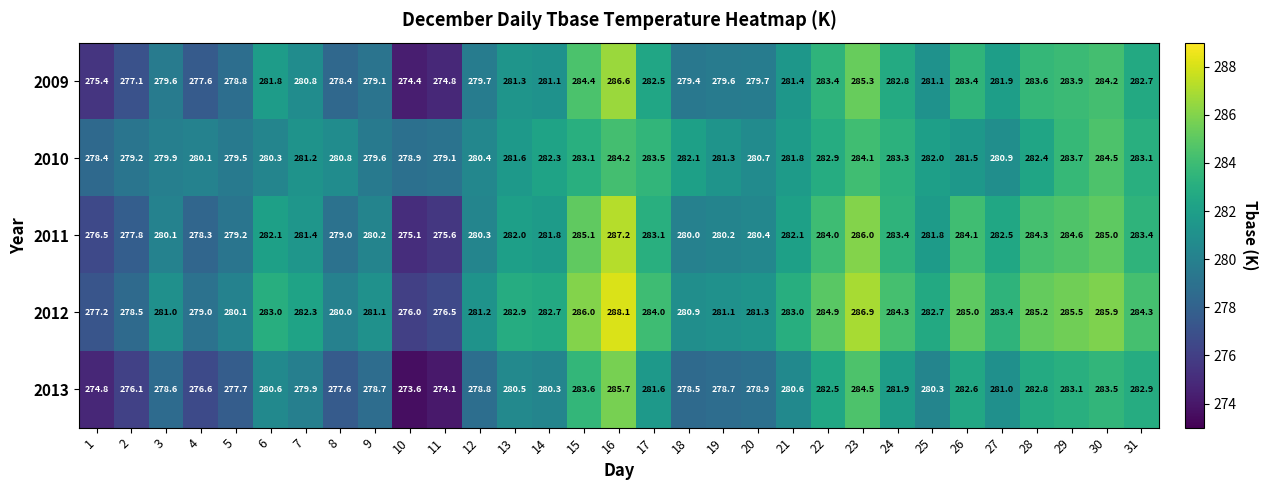

Between 20 and 22, which series saw the biggest shift?

2009